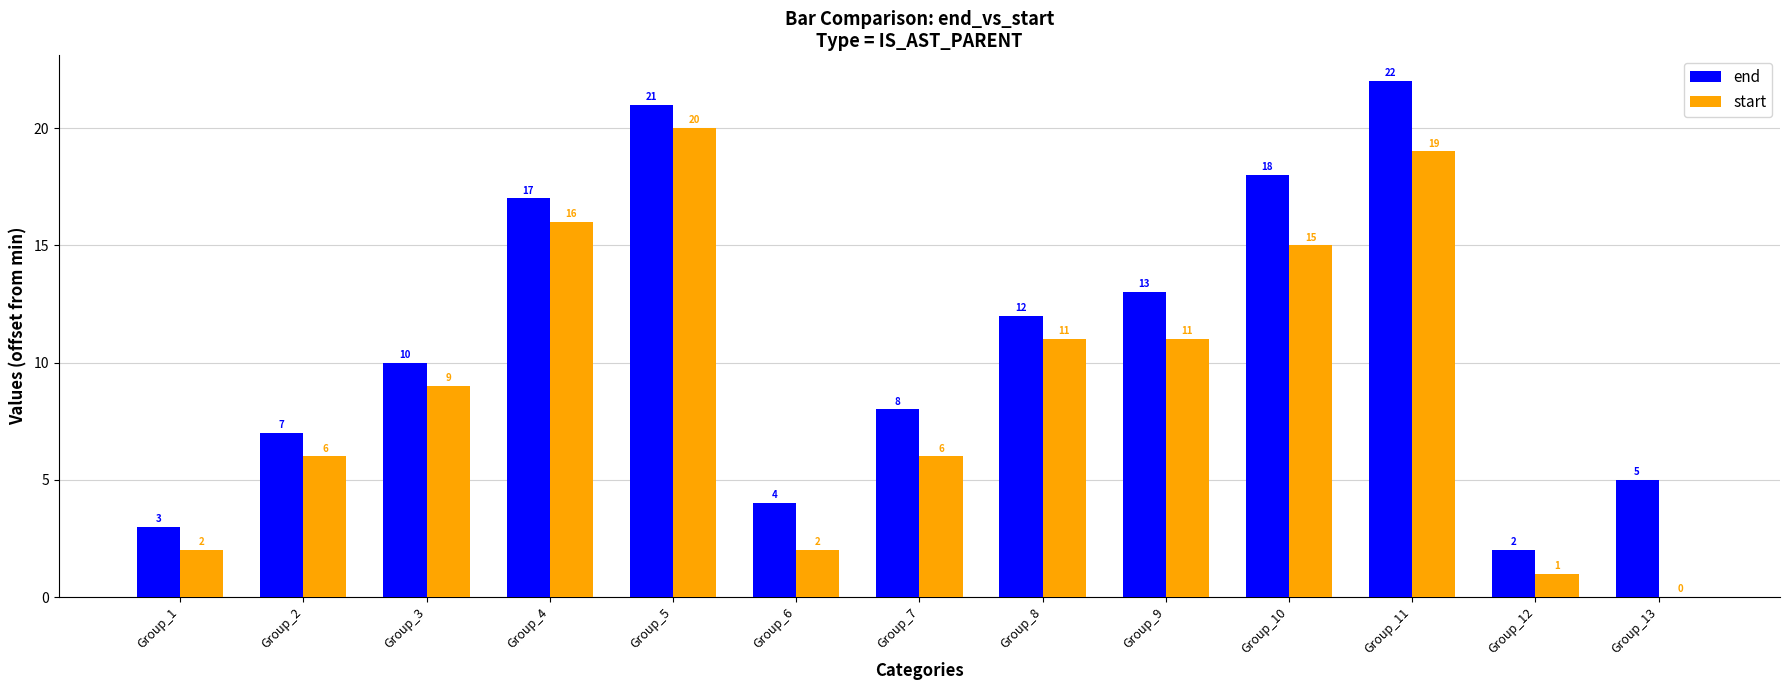

What is the sum of all start values?

118